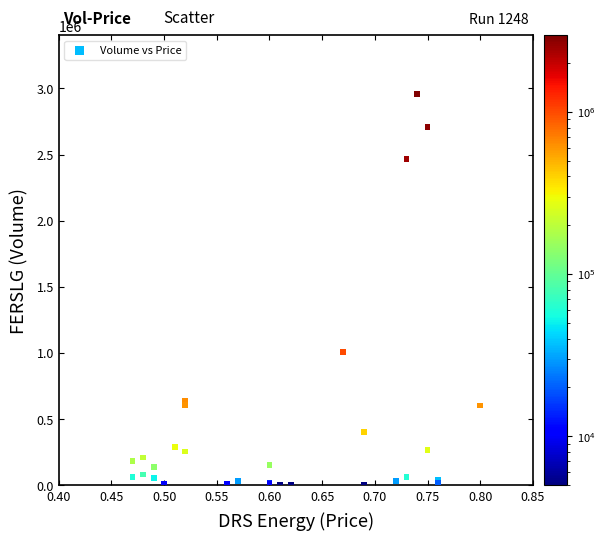

What Y value in the scatter plot is closest to 1481000?

1004000